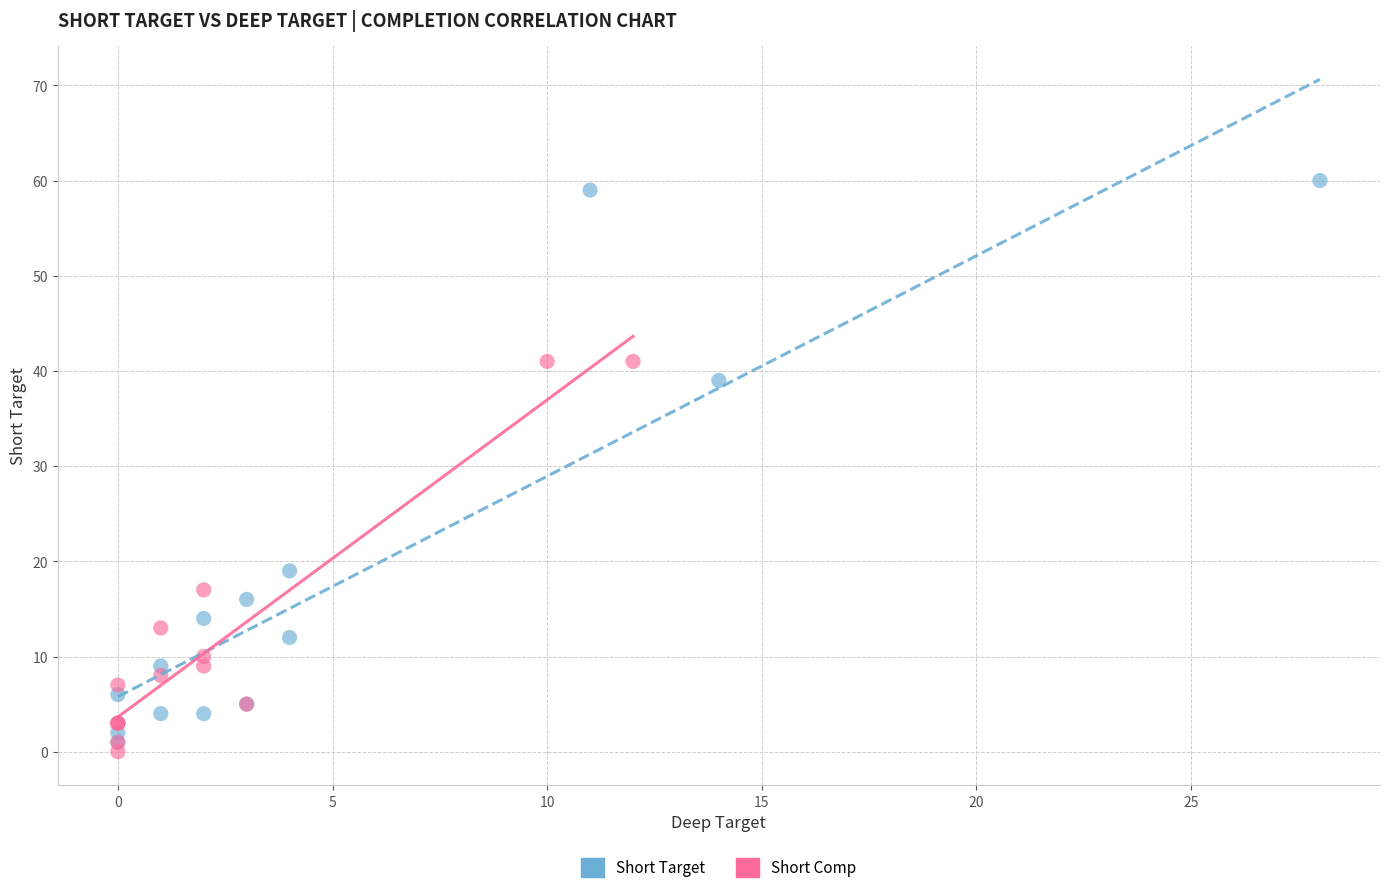

Which series has the widest spread of Y values?

Short Target